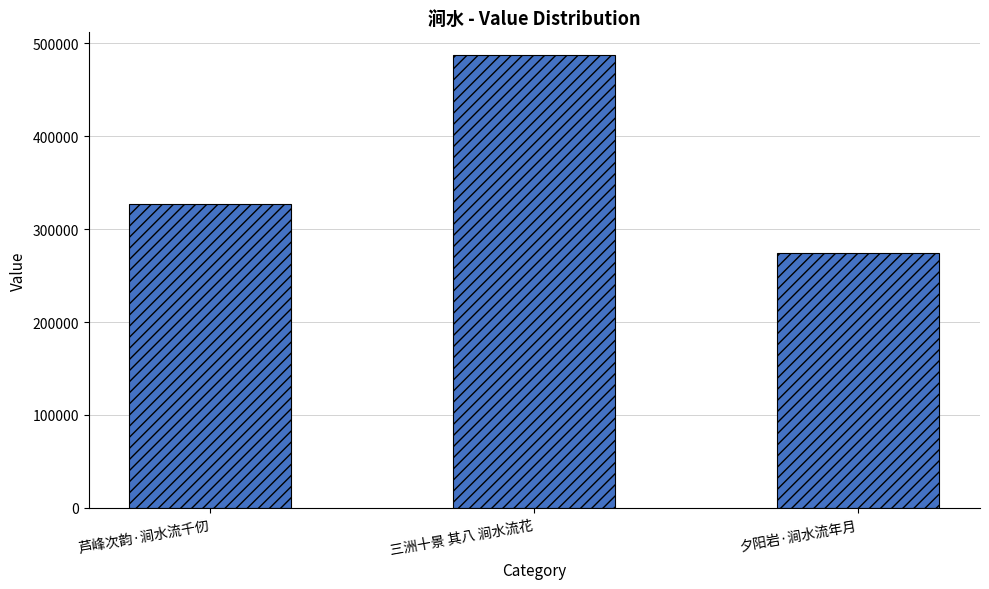

At which category does the chart reach its peak across all series?

三洲十景 其八 涧水流花